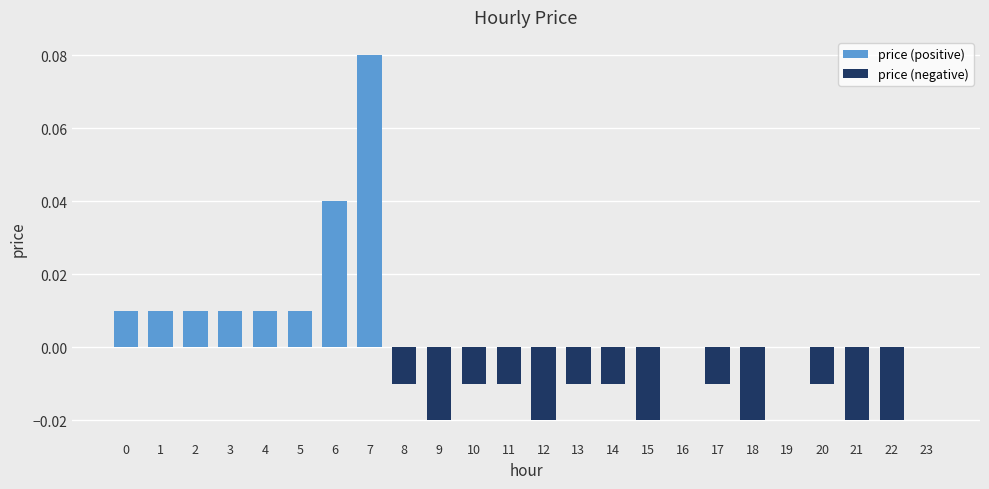

The value of price (negative) at 8 is -0.0. True or false?

False